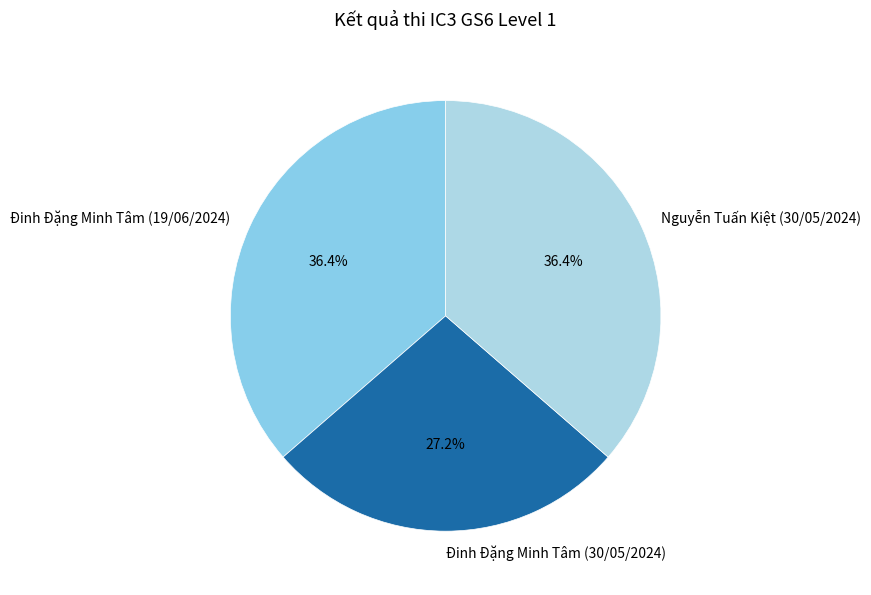

Which has a higher value, Đinh Đặng Minh Tâm (30/05/2024) or Nguyễn Tuấn Kiệt (30/05/2024)?

Nguyễn Tuấn Kiệt (30/05/2024)